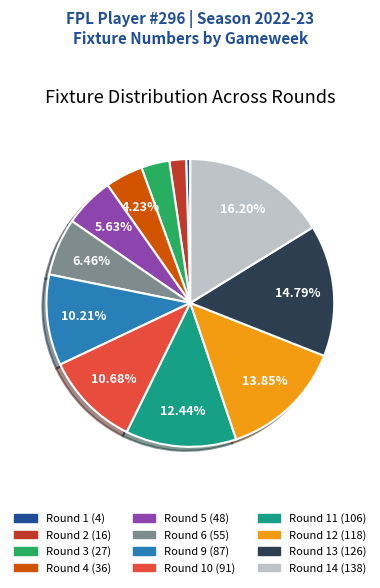

Is there a majority slice in this chart?

No